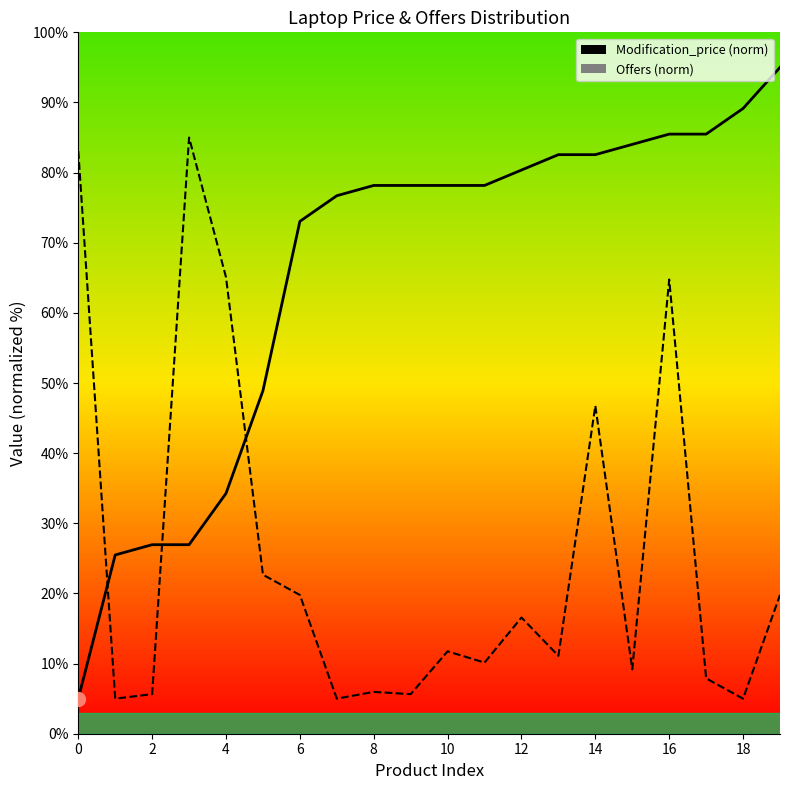

Rank the series at 17 from lowest to highest value.

Offers, Modification_price